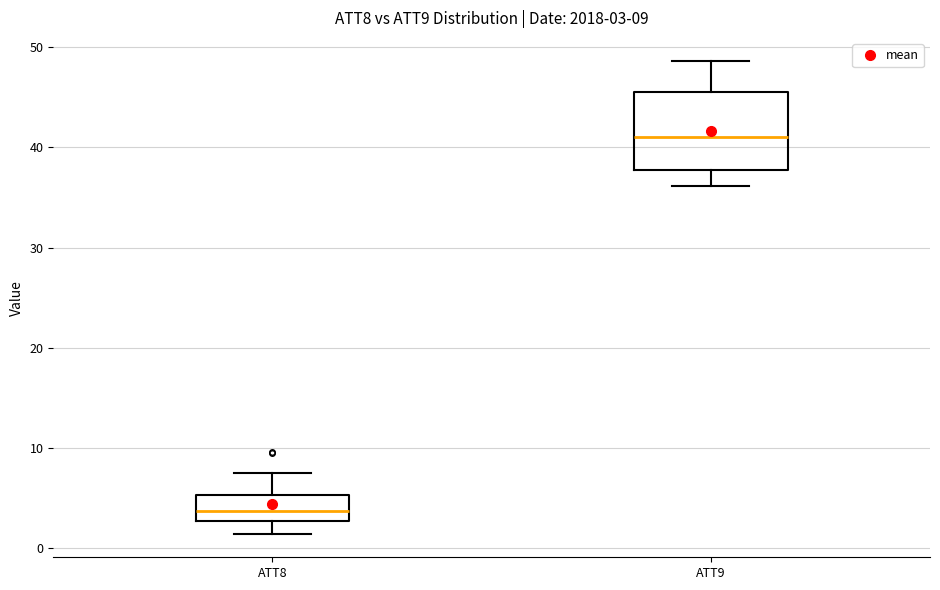

Which box is the tallest, from its lower edge to its upper edge?

ATT9